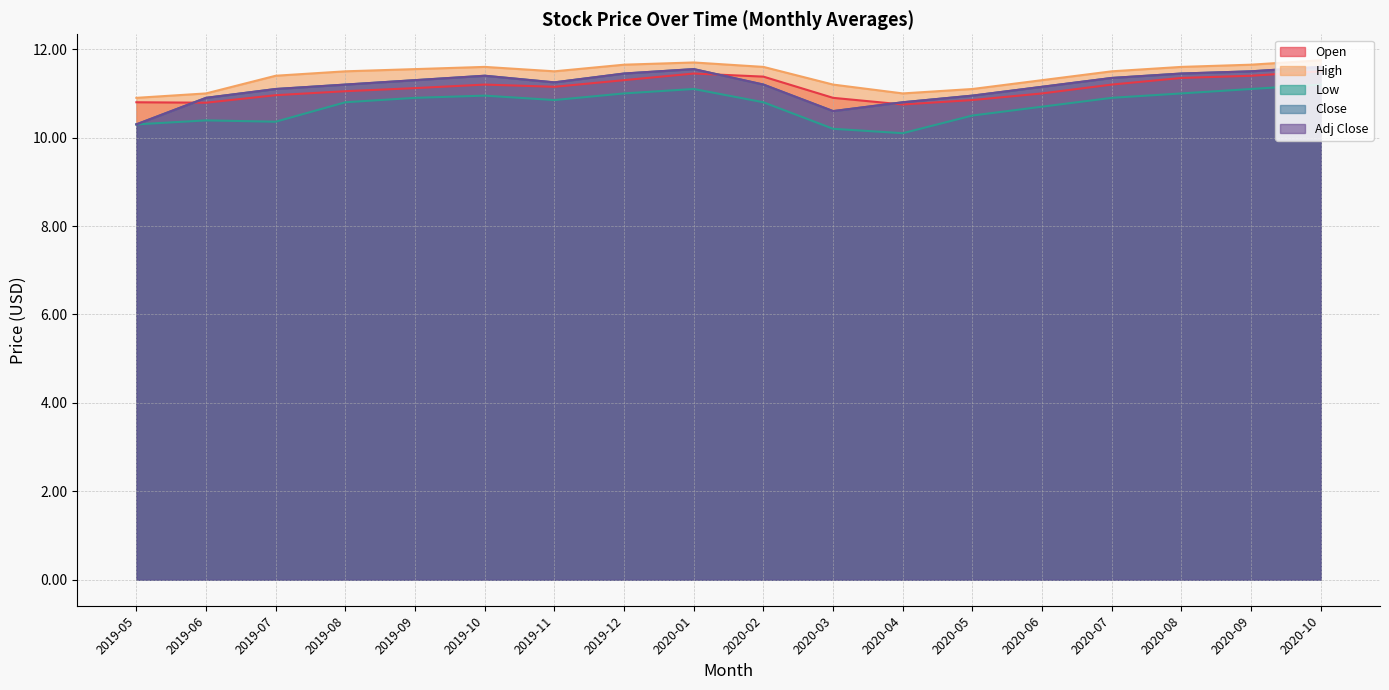

What is the sum of all Adj Close values?

201.1